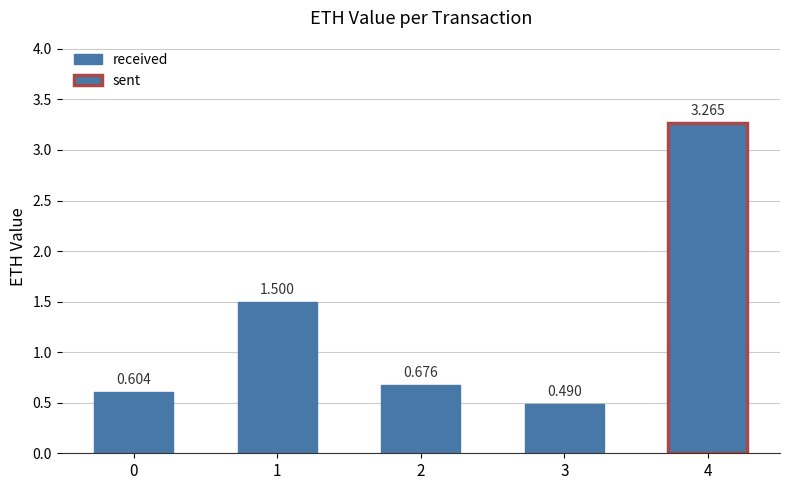

The chart shows a value of 1.4 at 4. True or false?

False